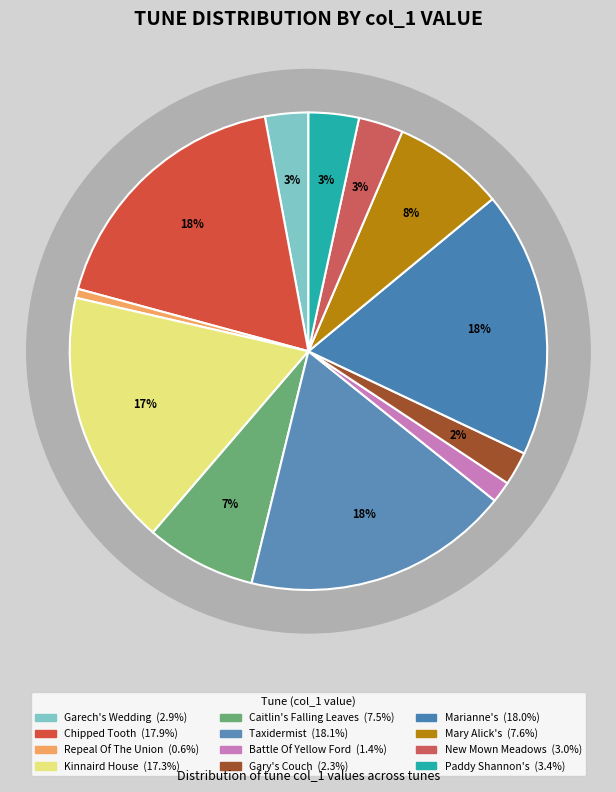

Is Battle Of Yellow Ford, The (4) the majority of the pie?

No